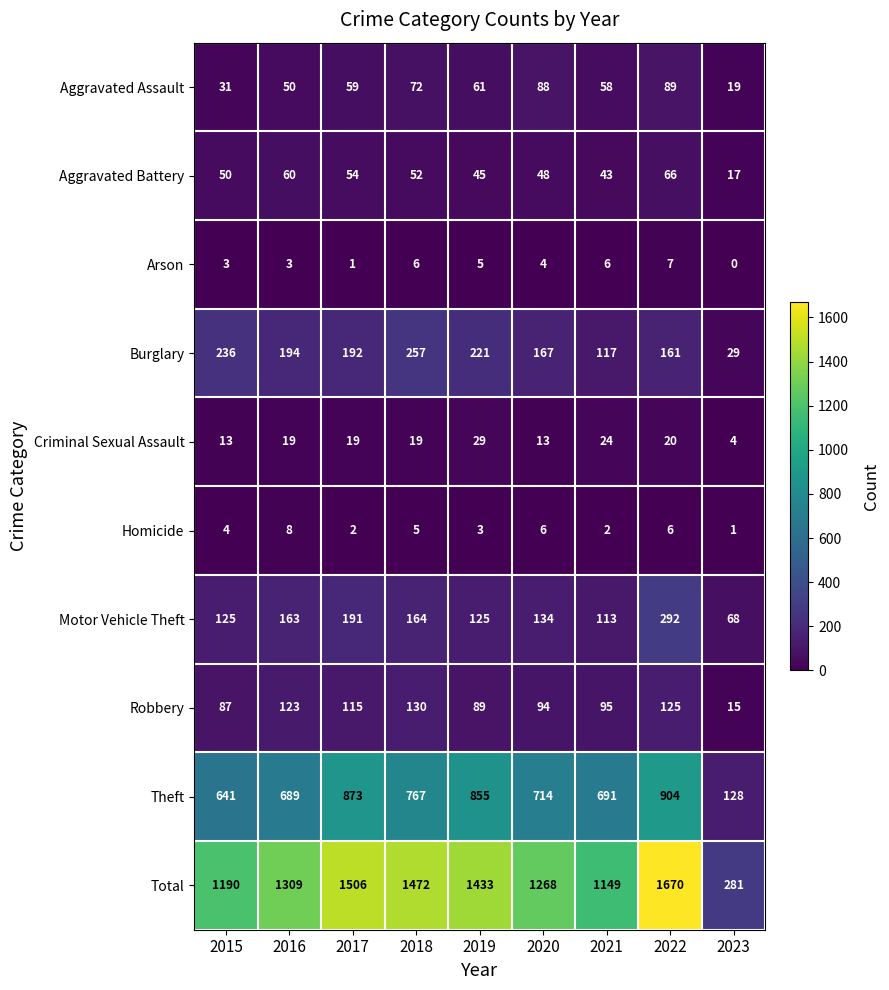

Rank the series at 2021 from lowest to highest value.

Homicide, Arson, Criminal Sexual Assault, Aggravated Battery, Aggravated Assault, Robbery, Motor Vehicle Theft, Burglary, Theft, Total